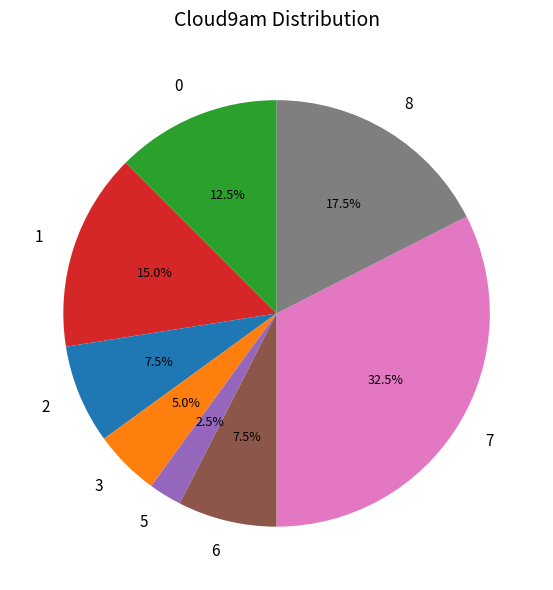

What portion of the pie excludes 5?

97.5%